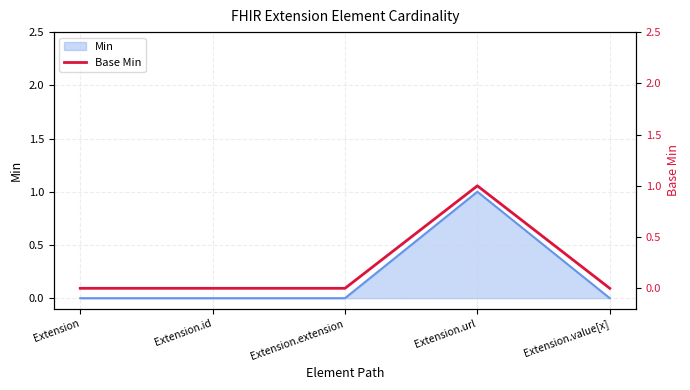

Rank the categories by value from lowest to highest.

Extension, Extension.id, Extension.extension, Extension.value[x], Extension.url